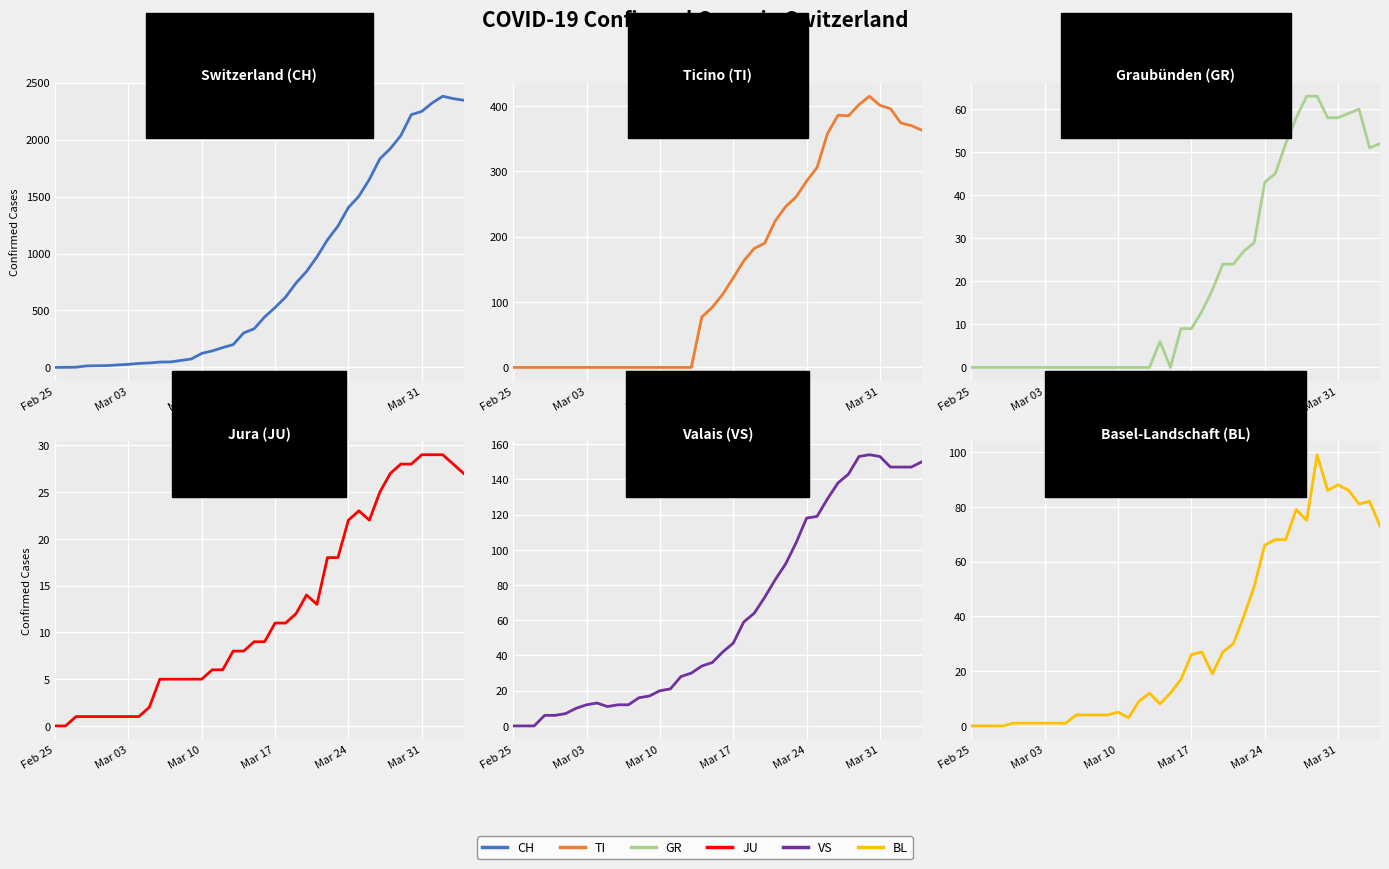

True or false: TI has a value of -169 at Mar 24.

False